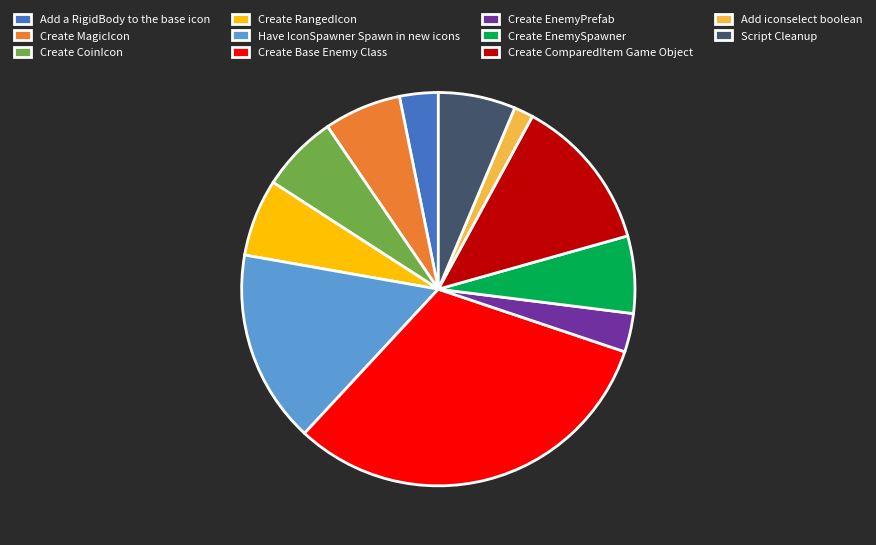

Count the number of slices in the pie.

11